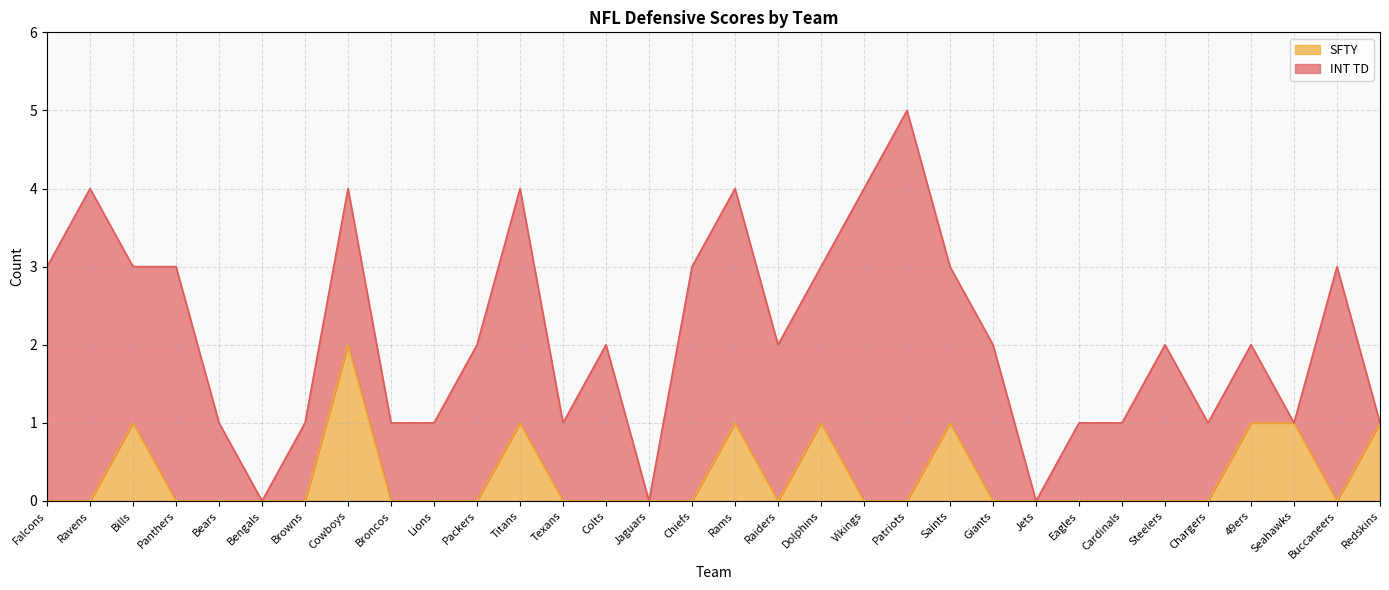

What is the sum of all values?

10